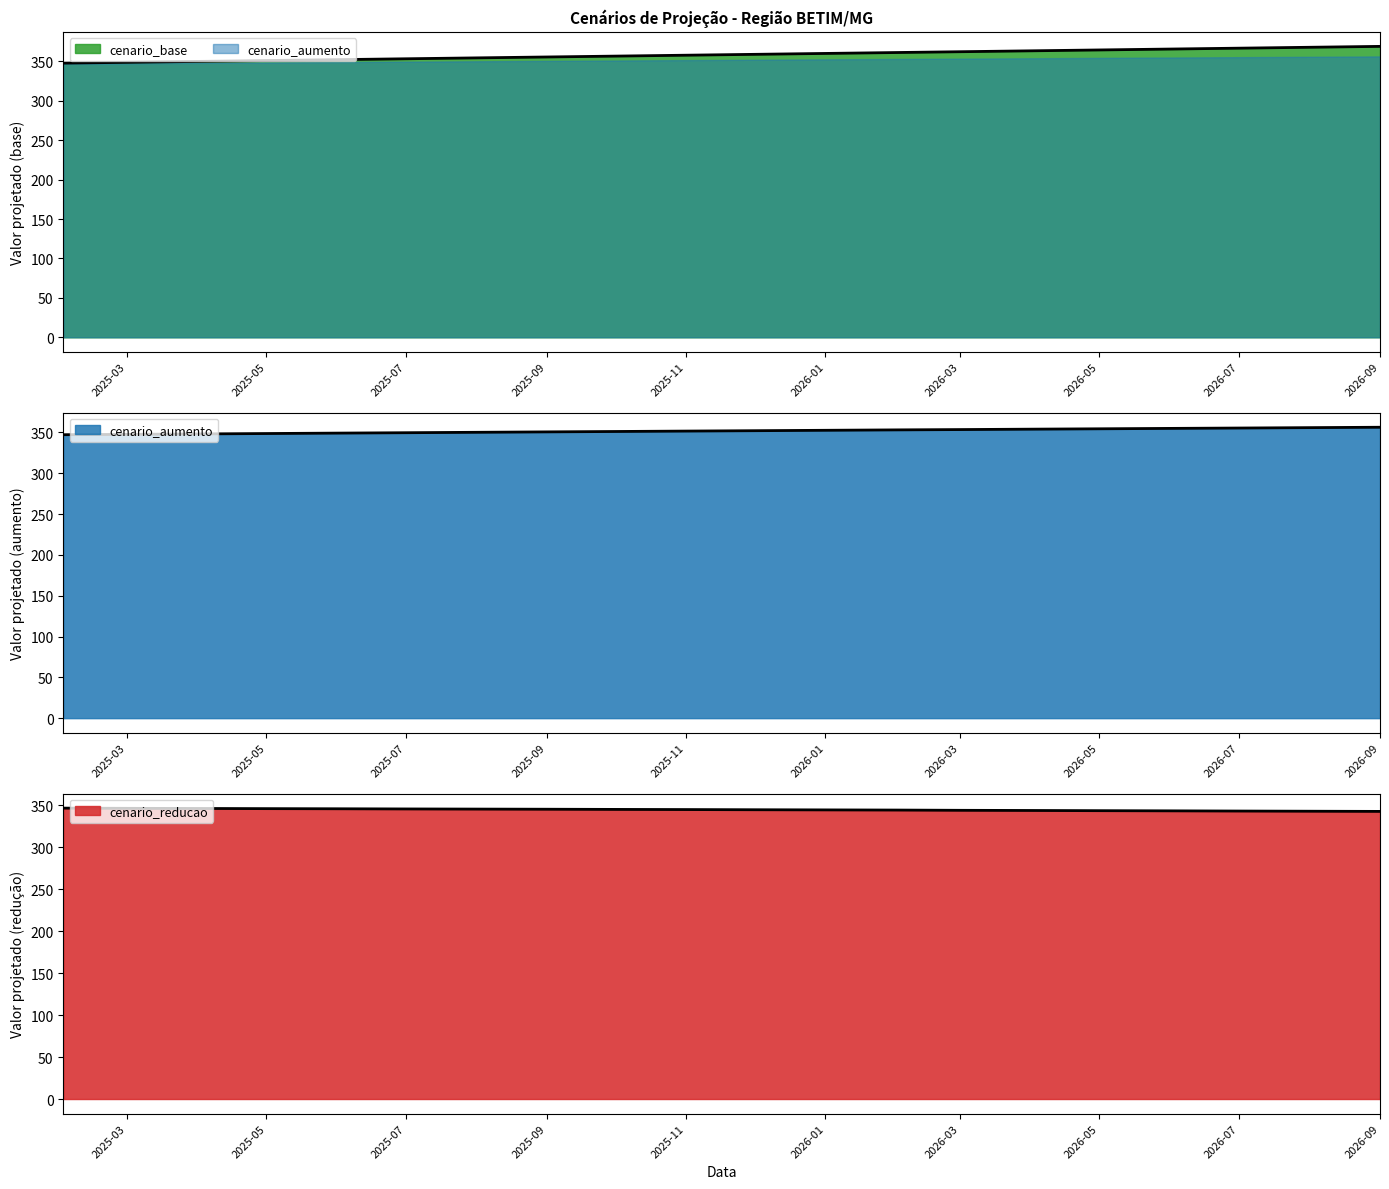

Which series has the largest total across all categories?

cenario_base